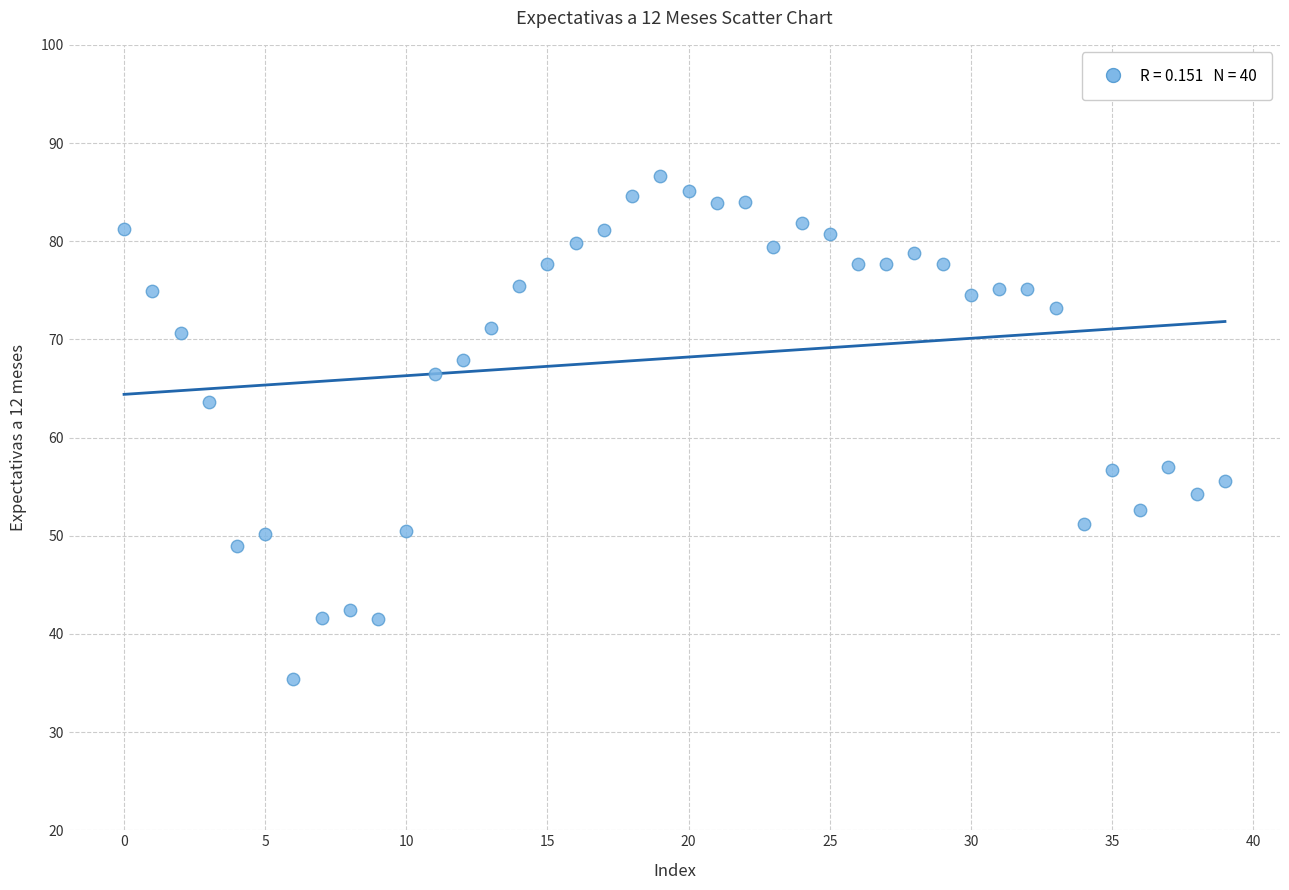

What Y value in the scatter plot is closest to 61?

63.6